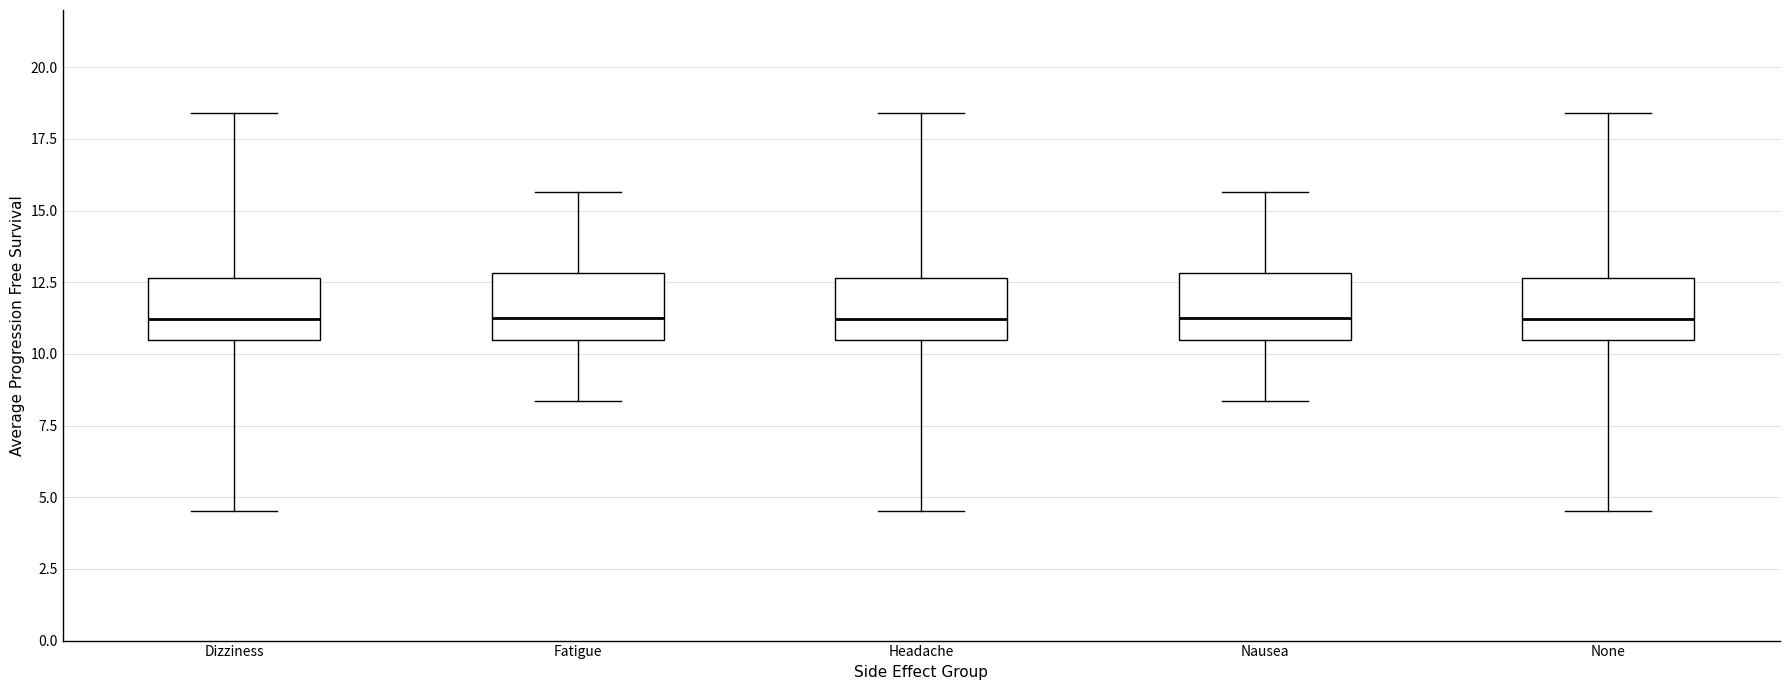

Reading left to right, transcribe this box plot: for each box, give where its median line is, the range the box spans, and where its two whiskers end, as read against the y-axis. The values are not printed on the chart, so give them approximately, as read against the axis.

Dizziness: median 11.0, box 10.5 to 12.5, whiskers 4.5 to 18.5
Fatigue: median 11.5, box 10.5 to 13.0, whiskers 8.5 to 15.5
Headache: median 11.0, box 10.5 to 12.5, whiskers 4.5 to 18.5
Nausea: median 11.5, box 10.5 to 13.0, whiskers 8.5 to 15.5
None: median 11.0, box 10.5 to 12.5, whiskers 4.5 to 18.5